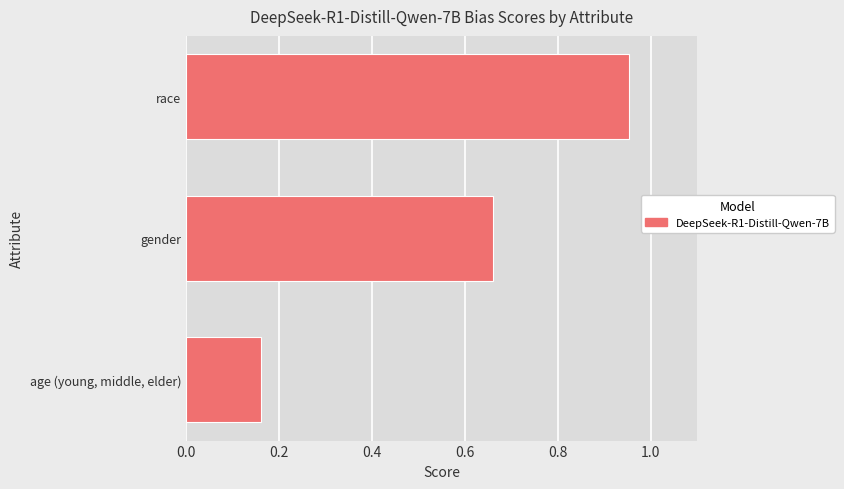

What is the average value?

0.6